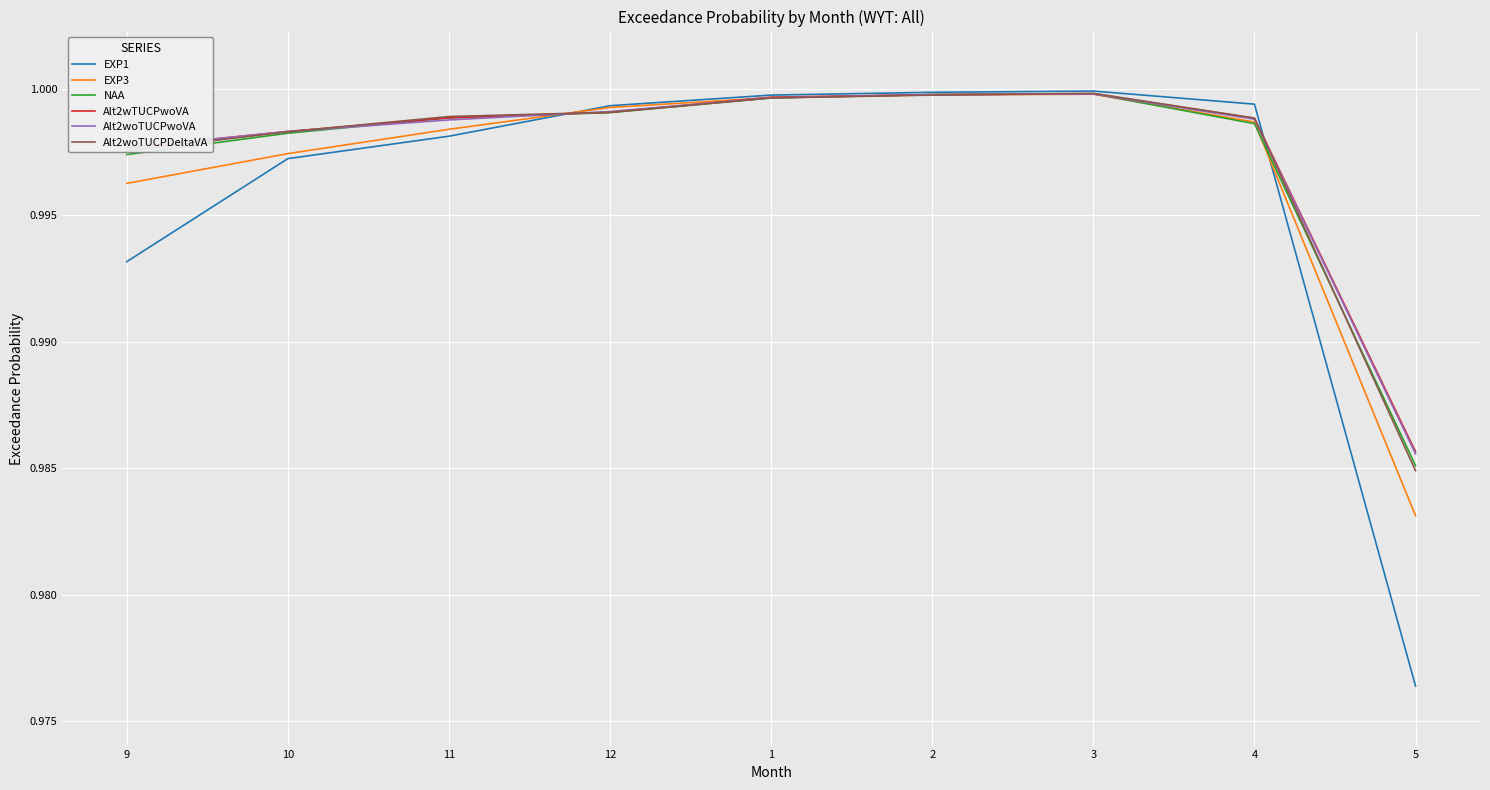

At how many categories does at least one series exceed 0?

9